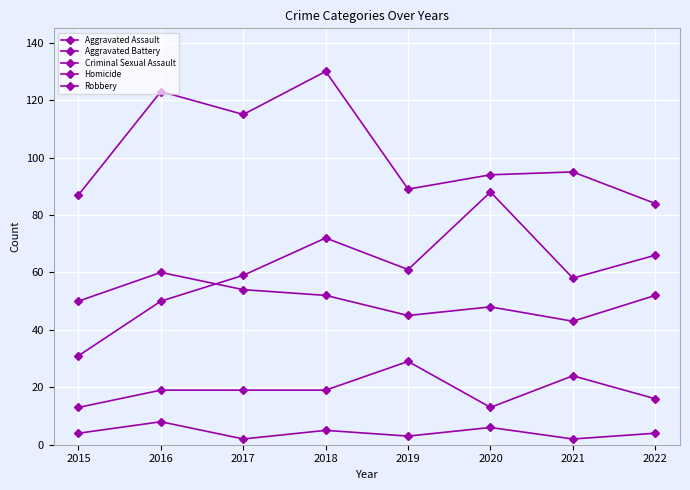

Count the number of categories in the chart.

8